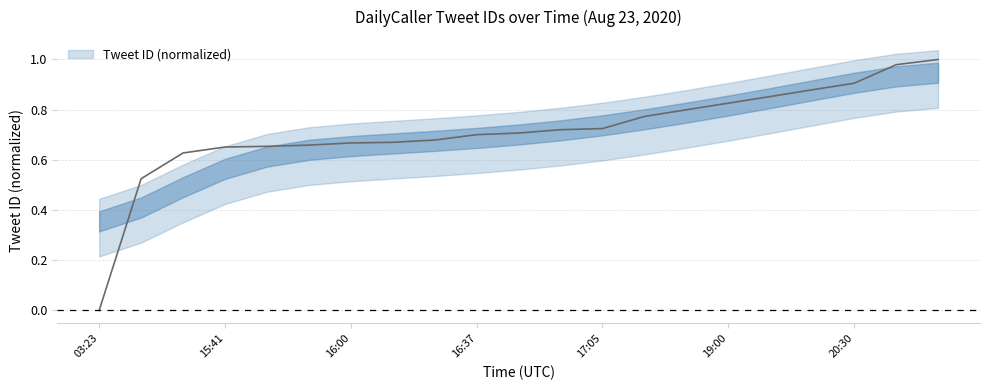

How many lines are shown in the chart?

1